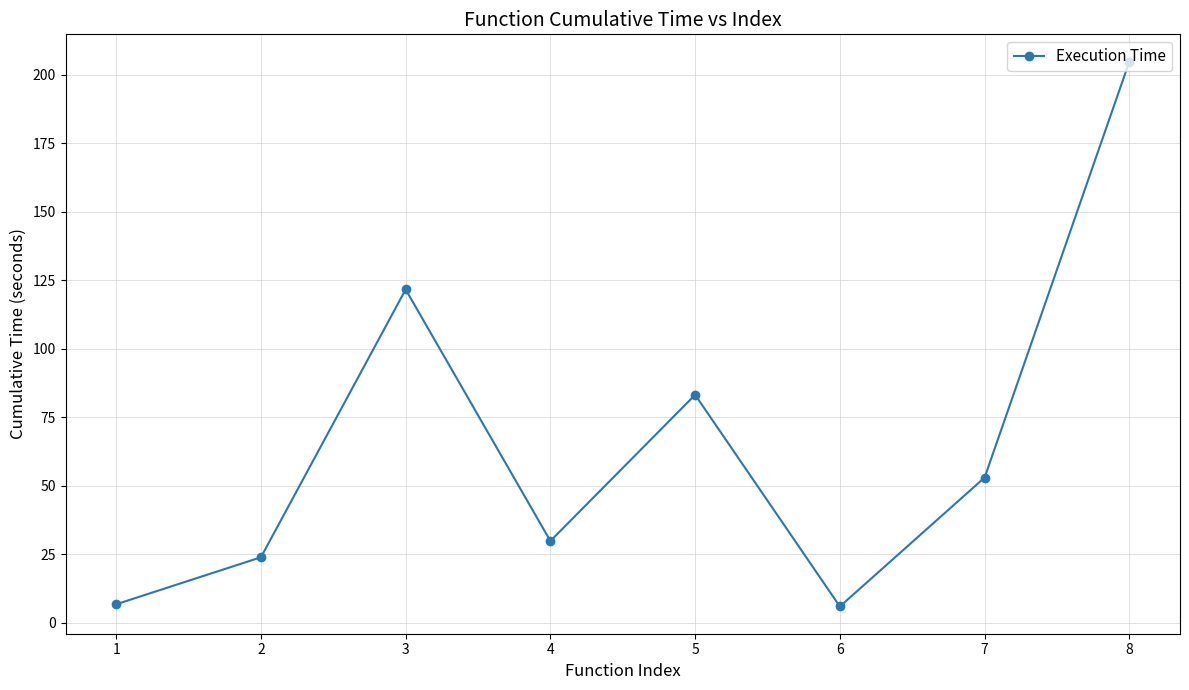

Does the chart have visible grid lines?

Yes